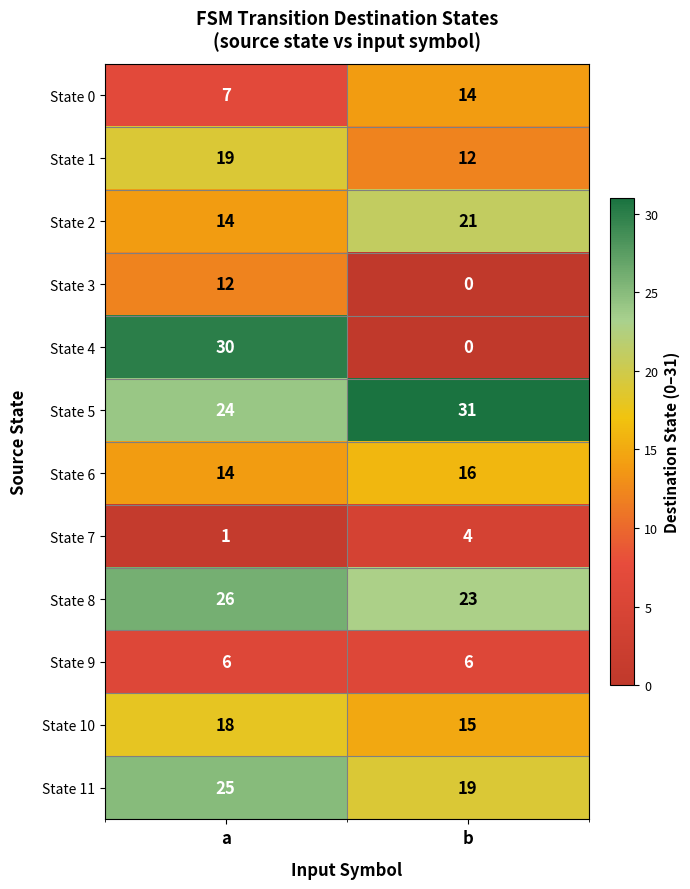

How many categories are shown in the chart?

2